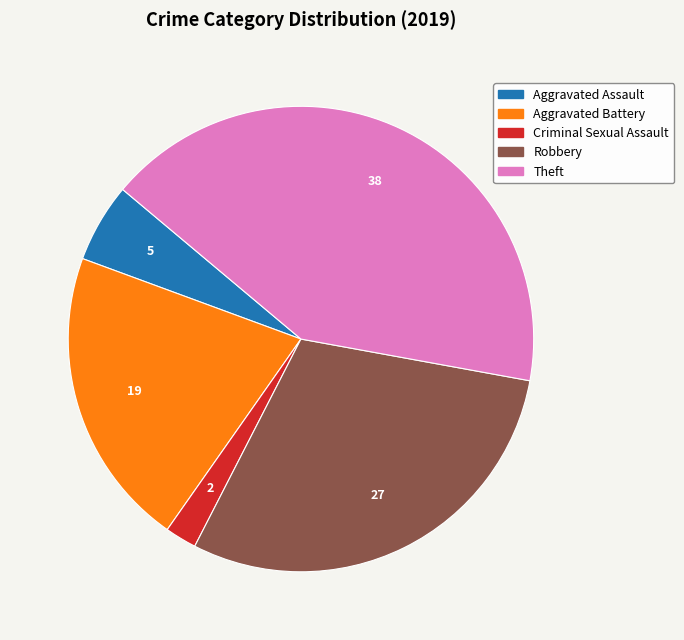

Is there any slice that represents more than half of the pie?

No